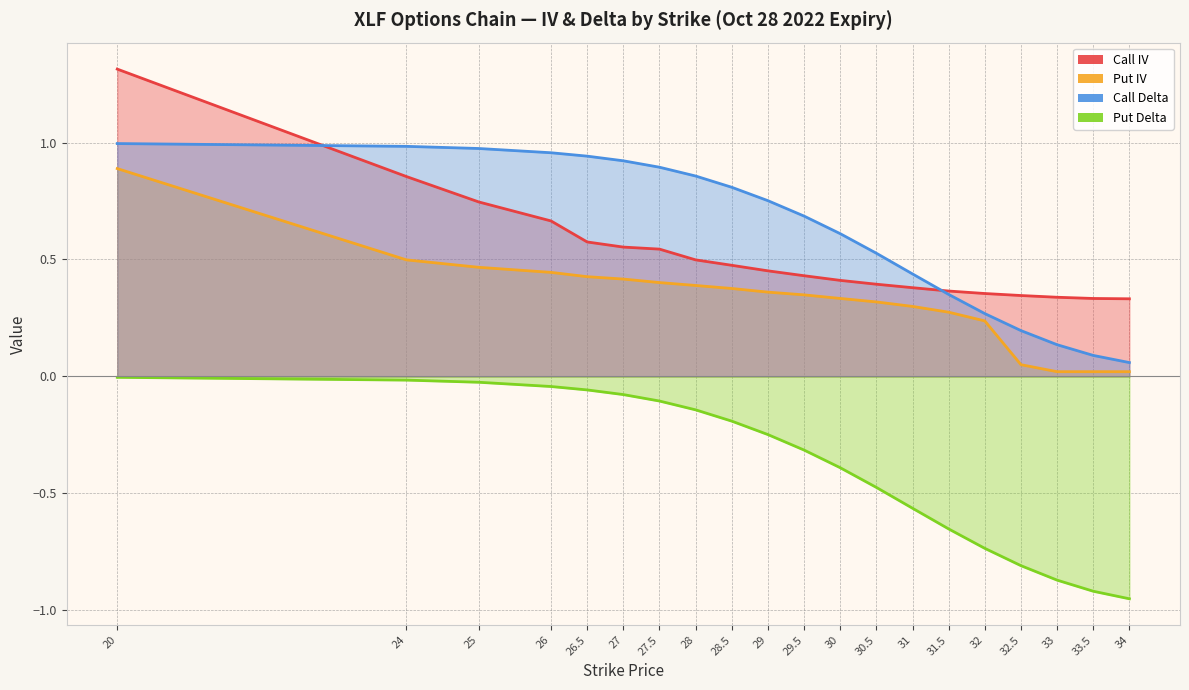

At which label does Call Delta reach its peak?

20